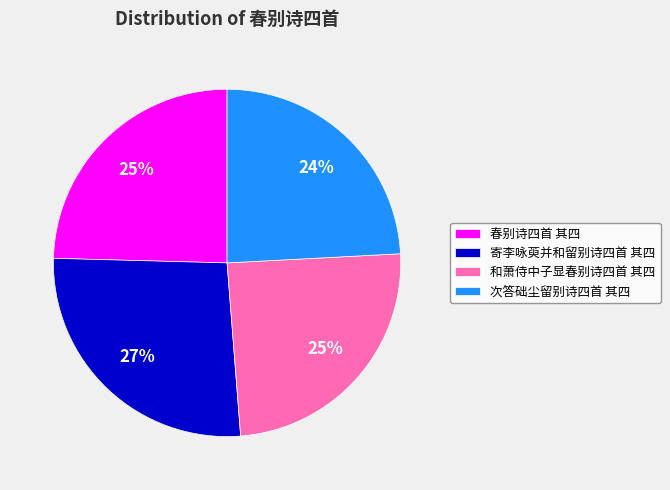

To the nearest percent, what percentage of the pie is 次答础尘留别诗四首 其四?

24%